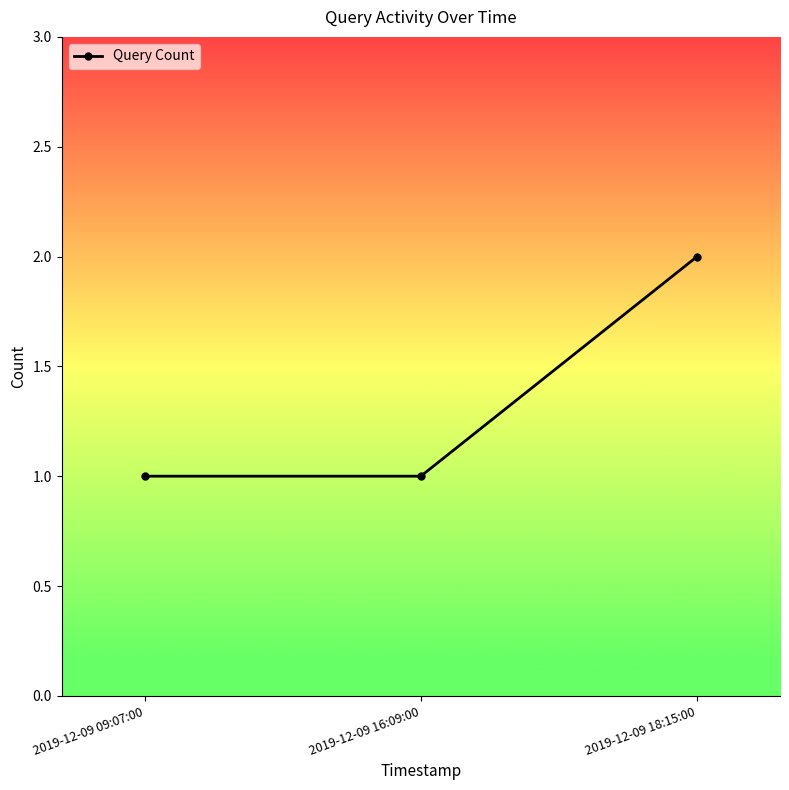

Which label corresponds to the largest value in the chart?

2019-12-09 18:15:00